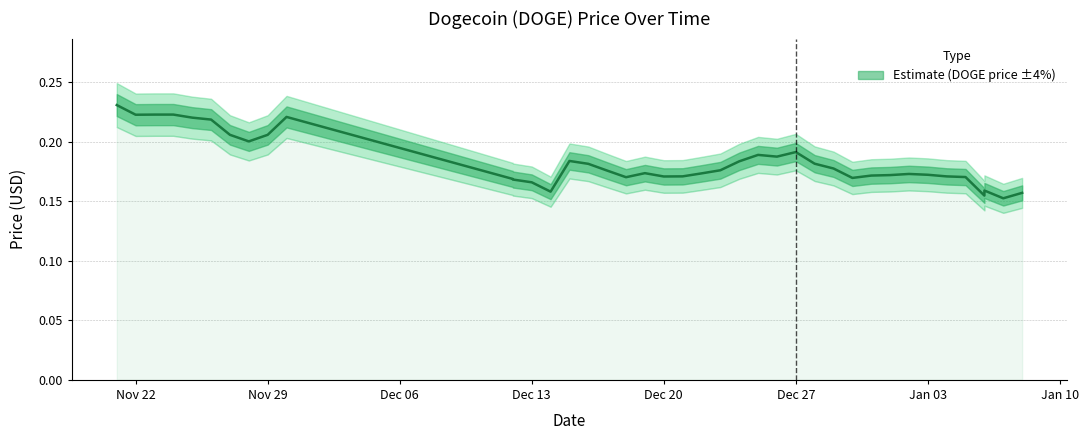

What is the sum of the values at 12/15/2021 and 12/20/2021?

0.4